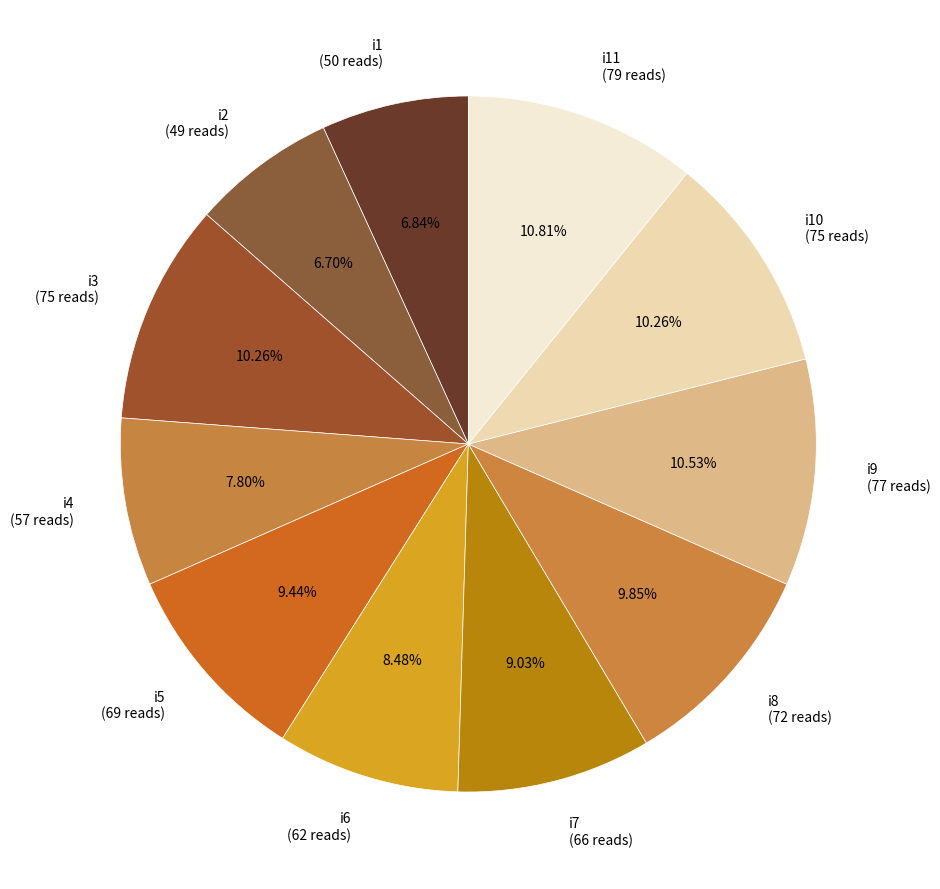

Count the number of slices in the pie.

11